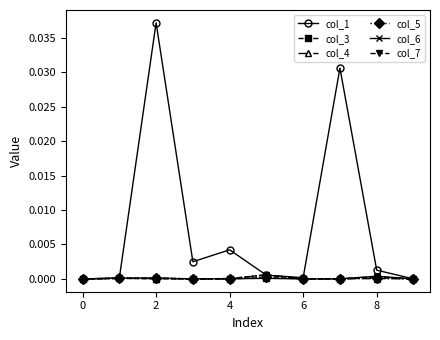

Which series has the largest range (max minus min)?

col_1